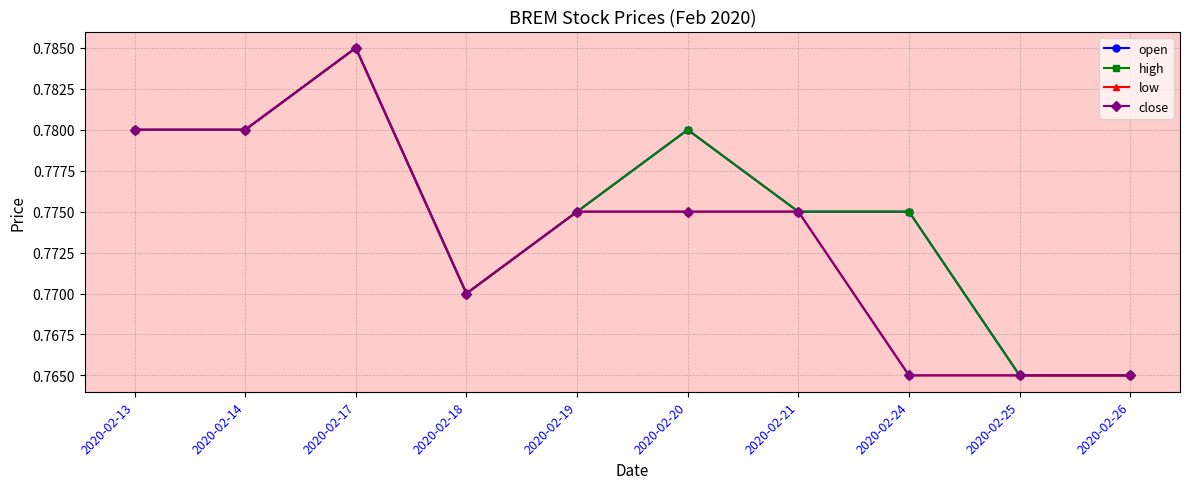

How many open values are between 0 and 1?

10